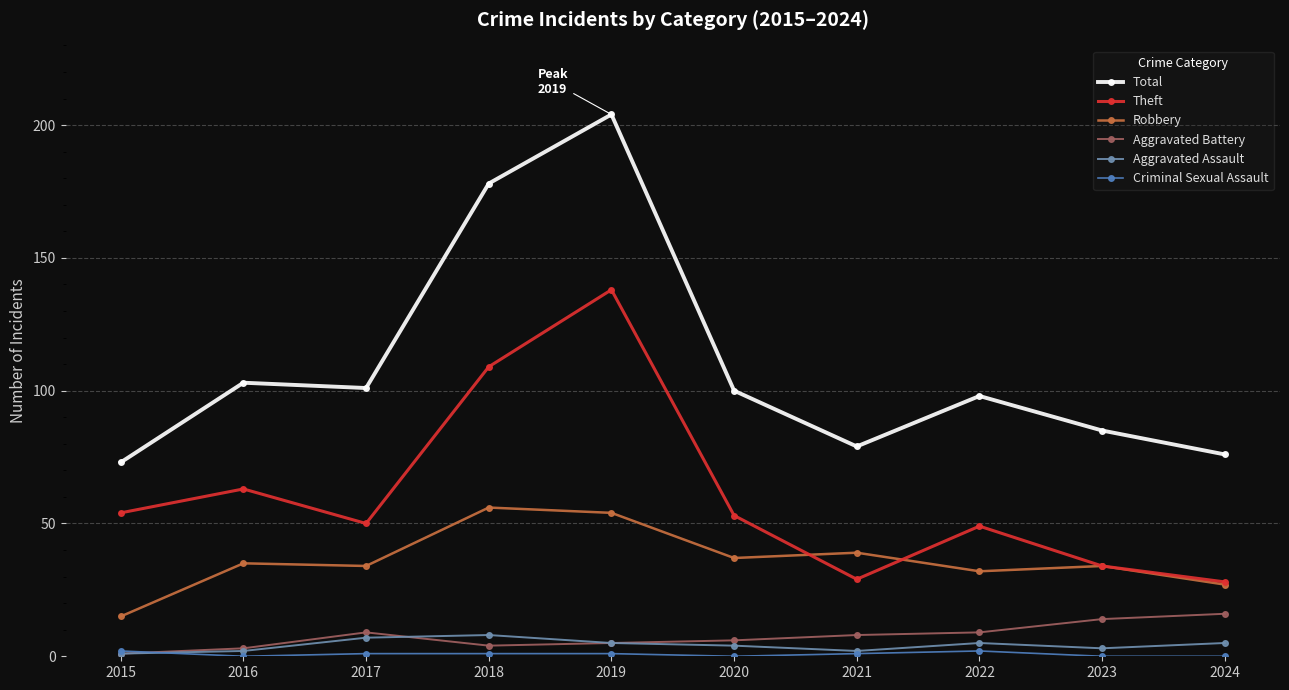

How many values in the Aggravated Battery series are below 8?

5